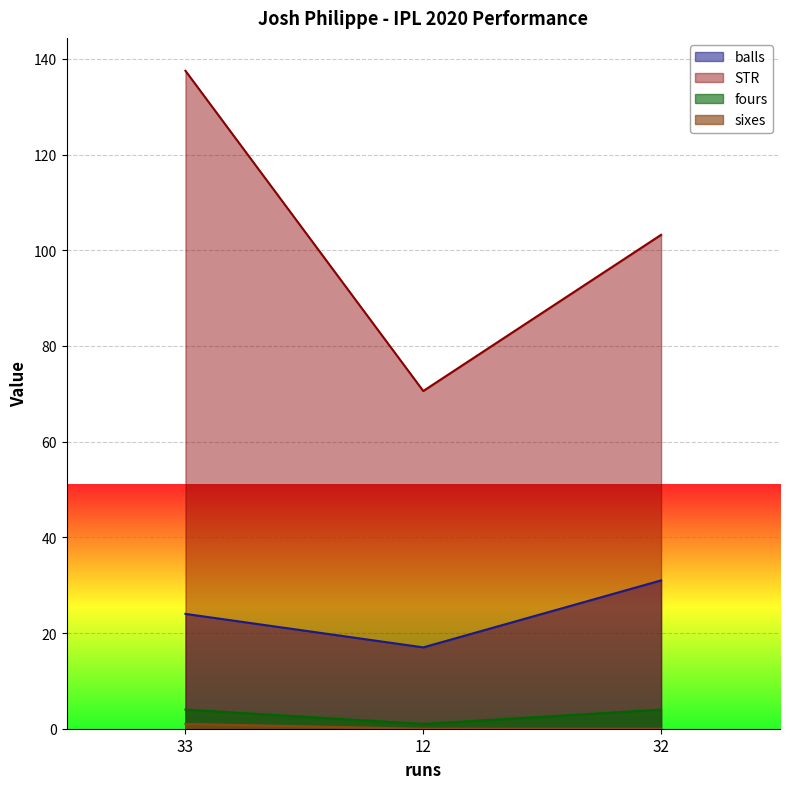

How many lines are shown in the chart?

4